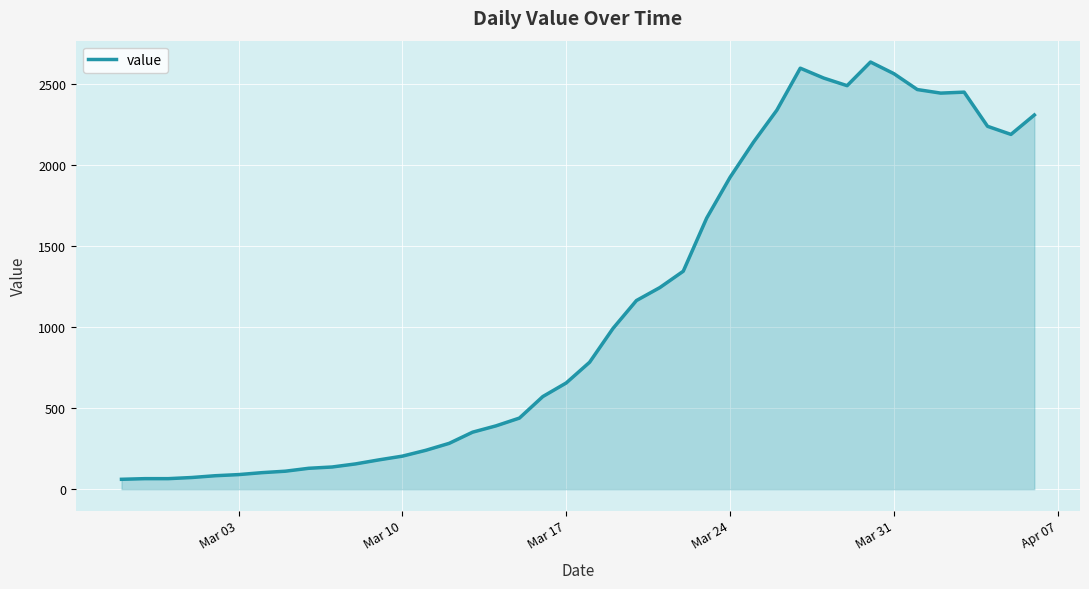

What is the greatest value displayed?

2638